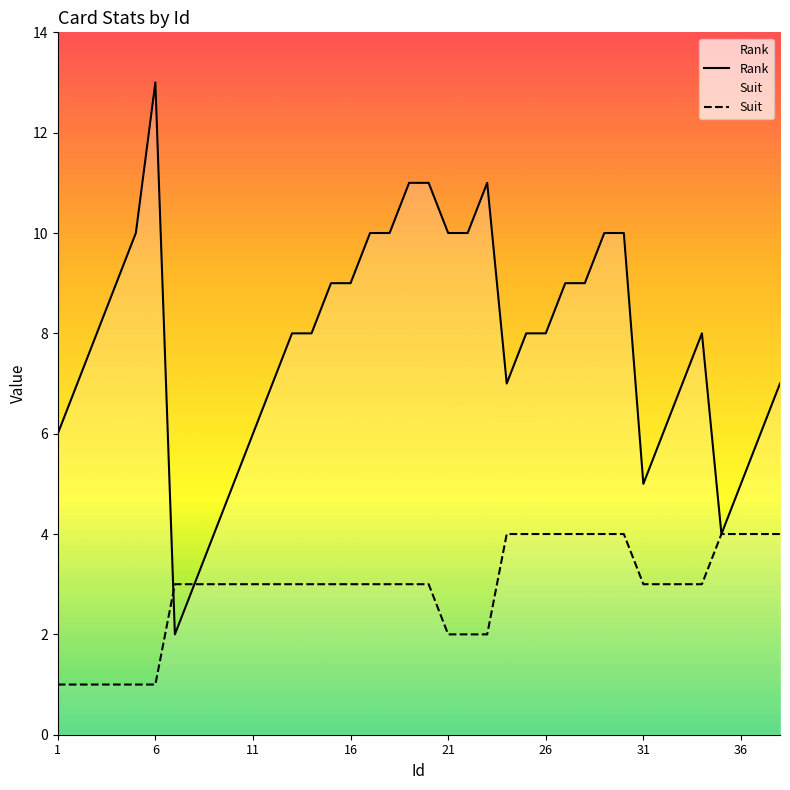

Which series has the widest spread of values?

Rank